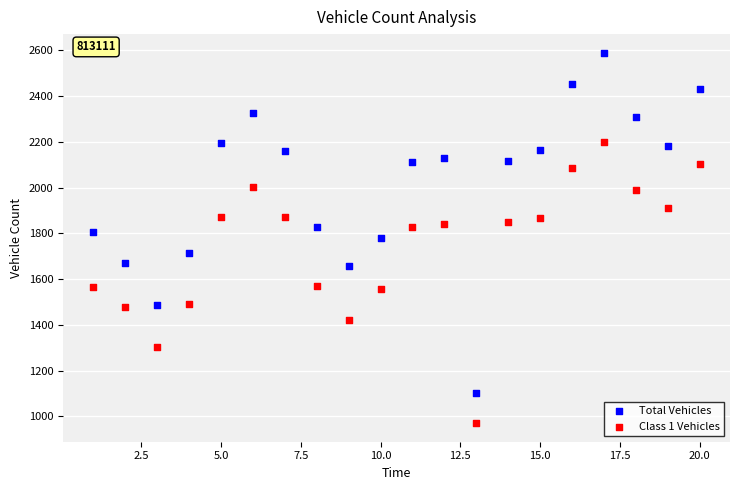

Across all data points, what is the range of Y values (max minus min)?

1620